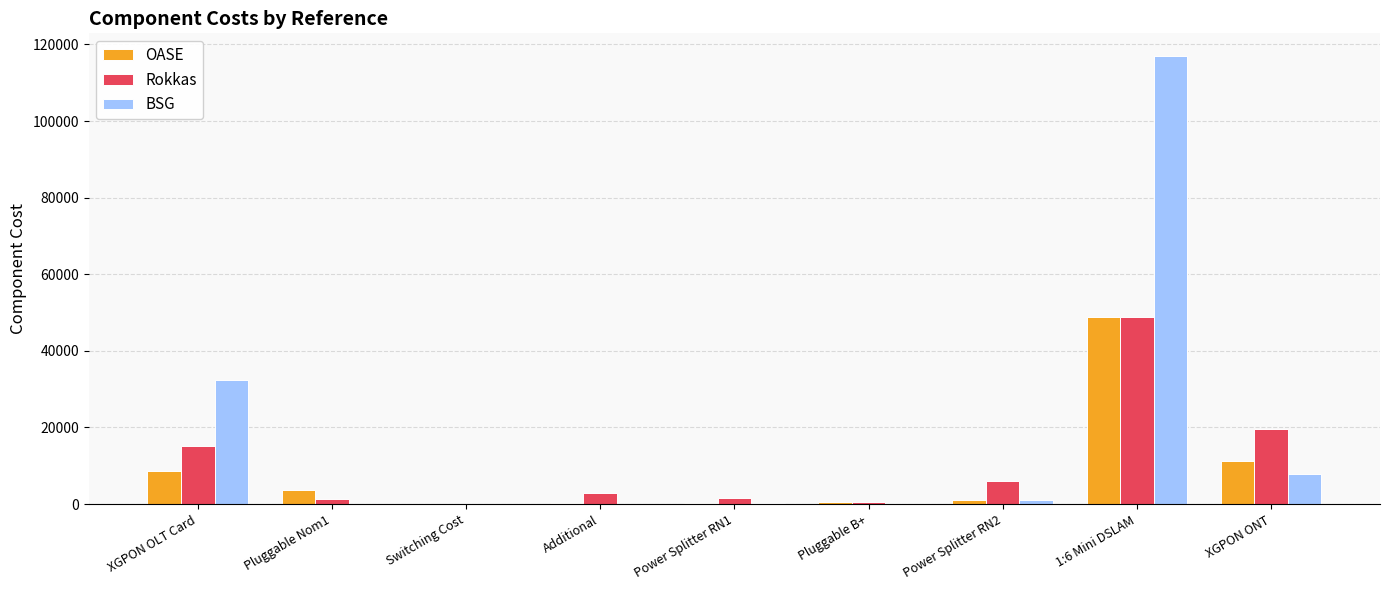

Are the bars horizontal?

No